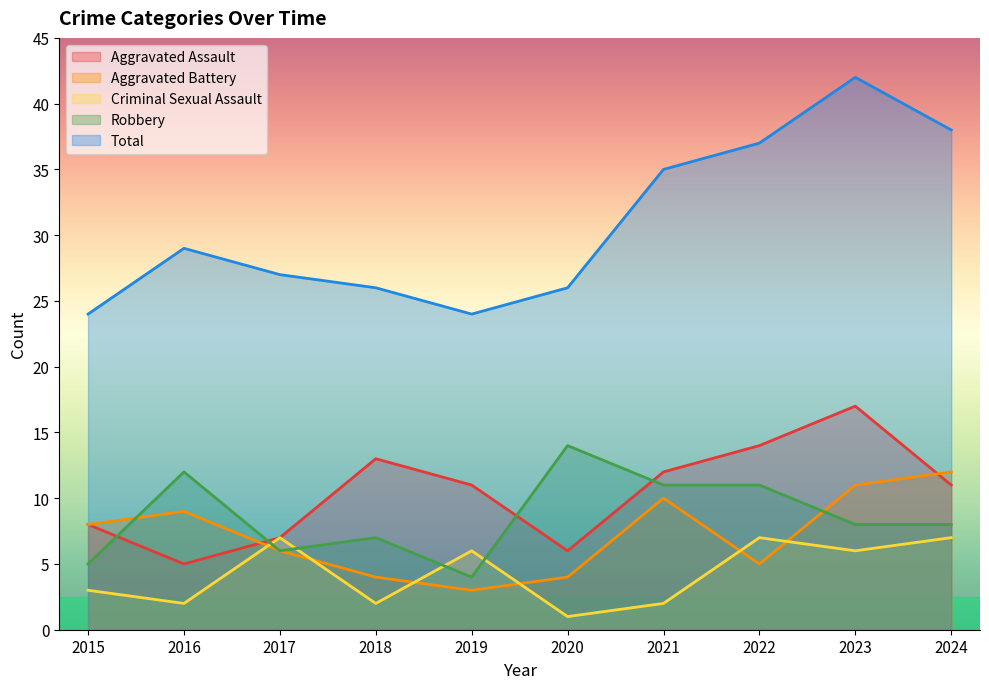

At which category does the chart reach its minimum across all series?

2020